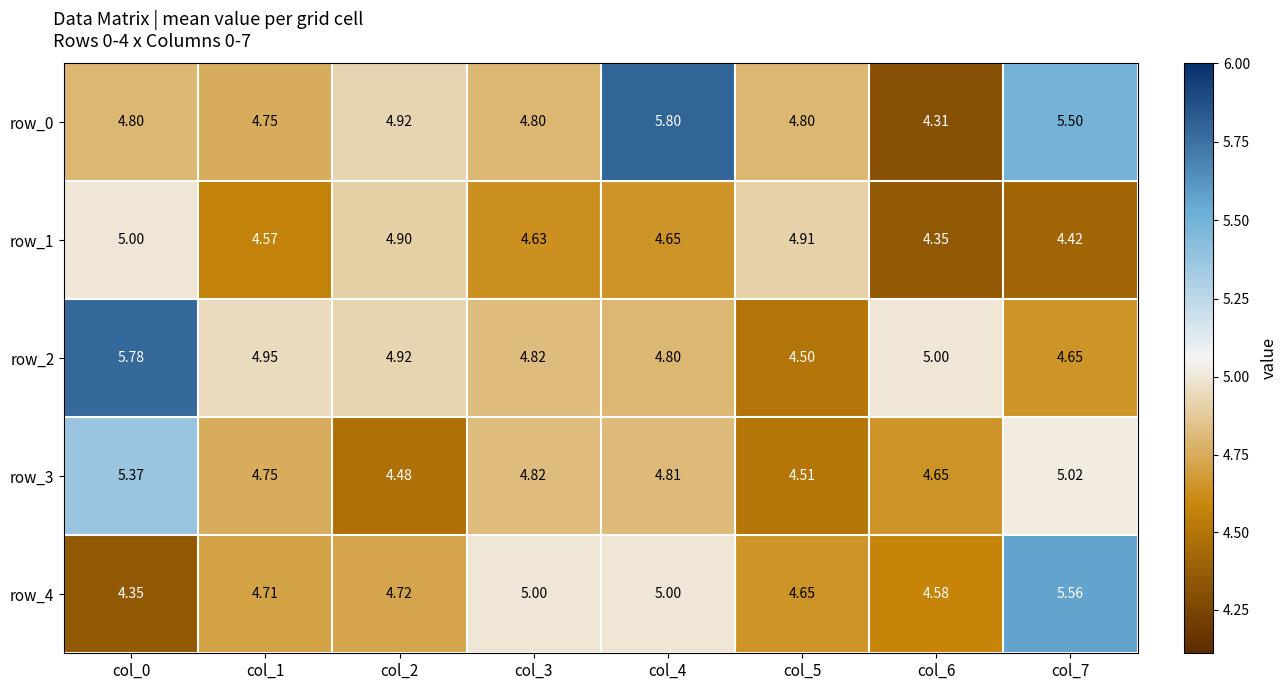

How many data points does each series have?

8